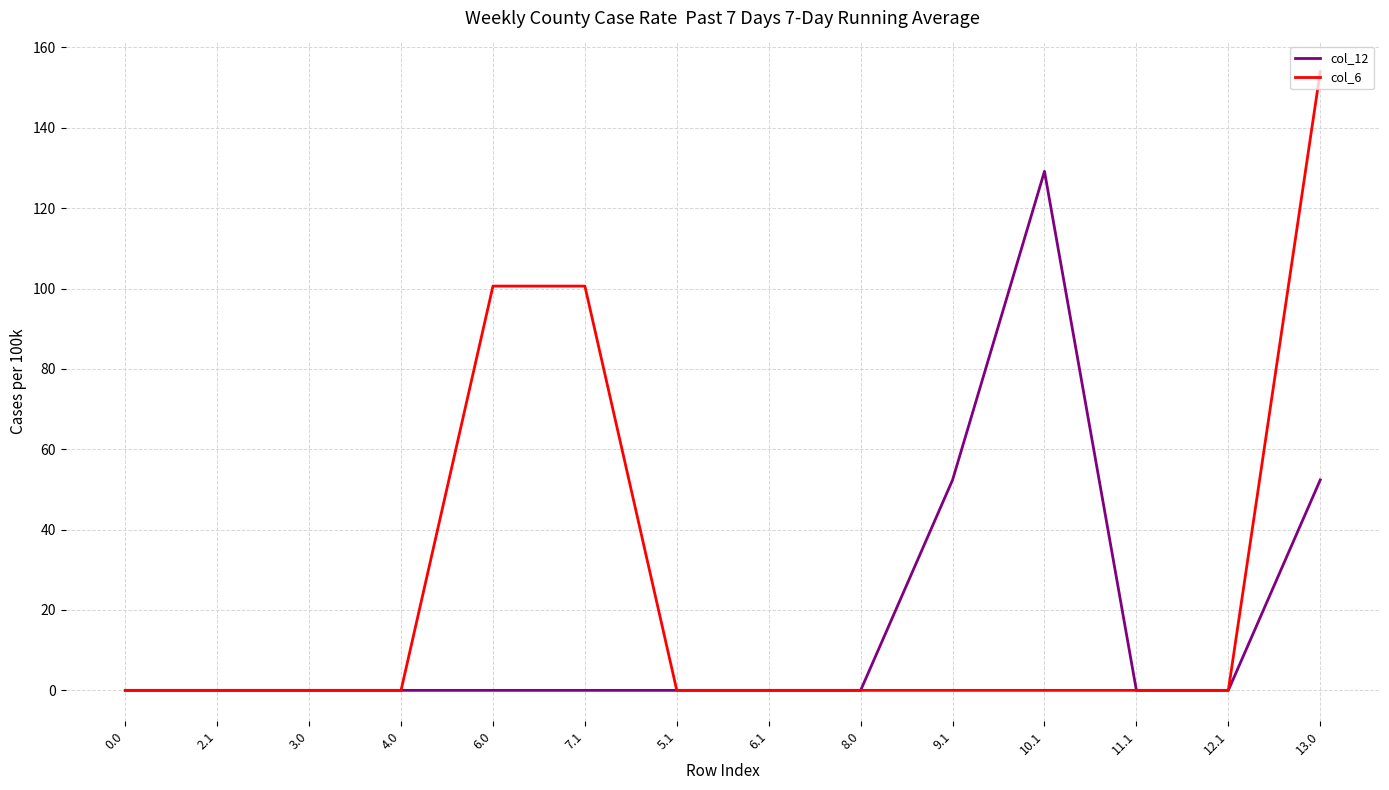

What are all the series names shown in the legend?

col_12, col_6